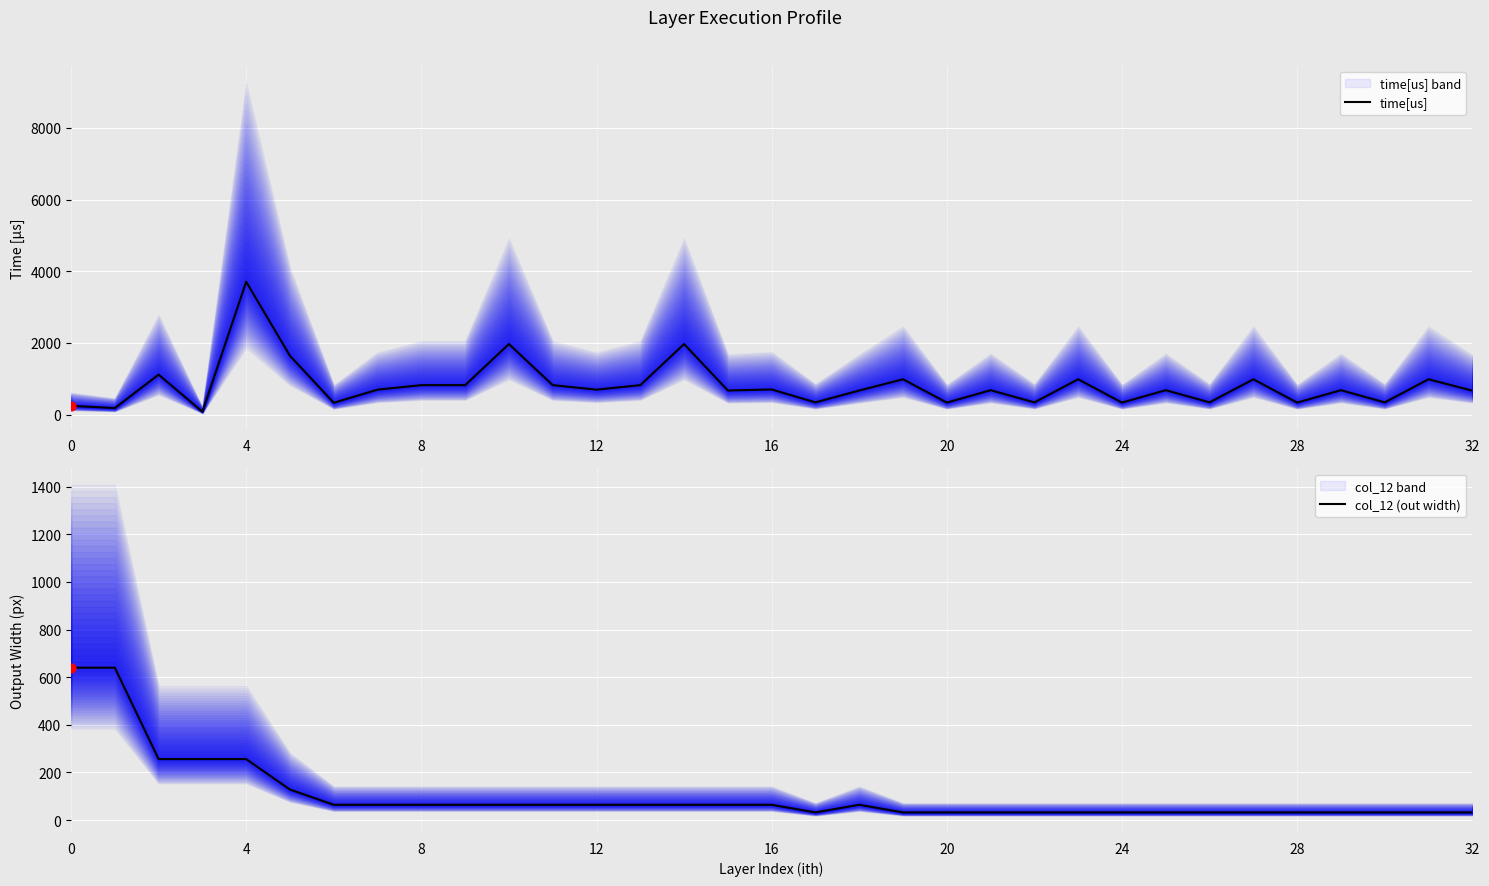

At how many categories does at least one series exceed 1681?

3